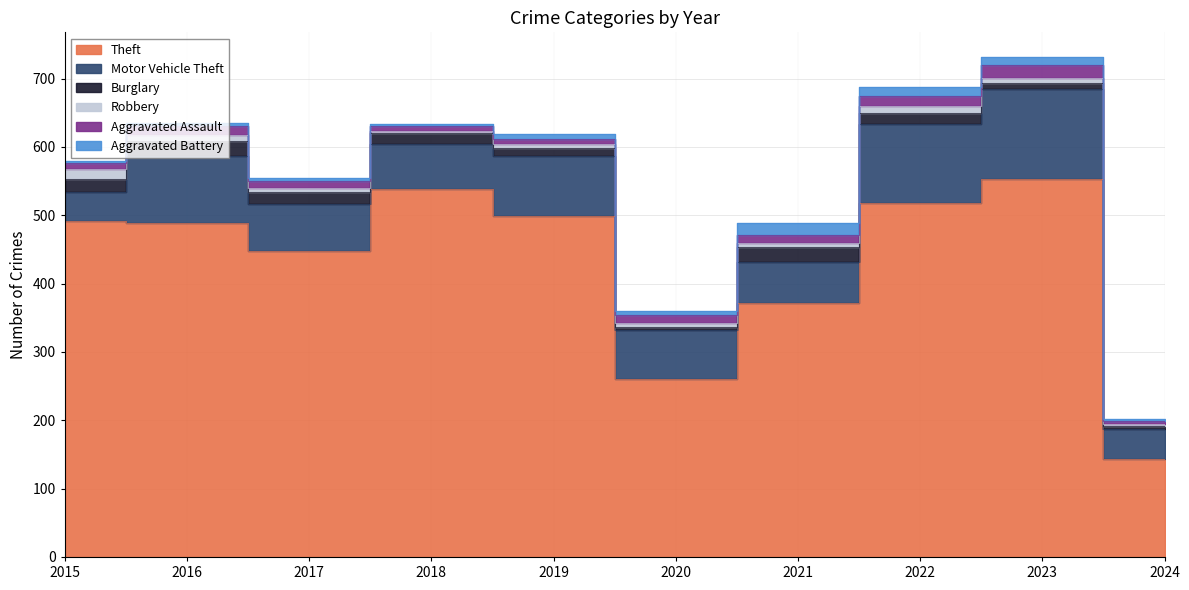

What are all the series names shown in the legend?

Theft, Motor Vehicle Theft, Burglary, Robbery, Aggravated Assault, Aggravated Battery